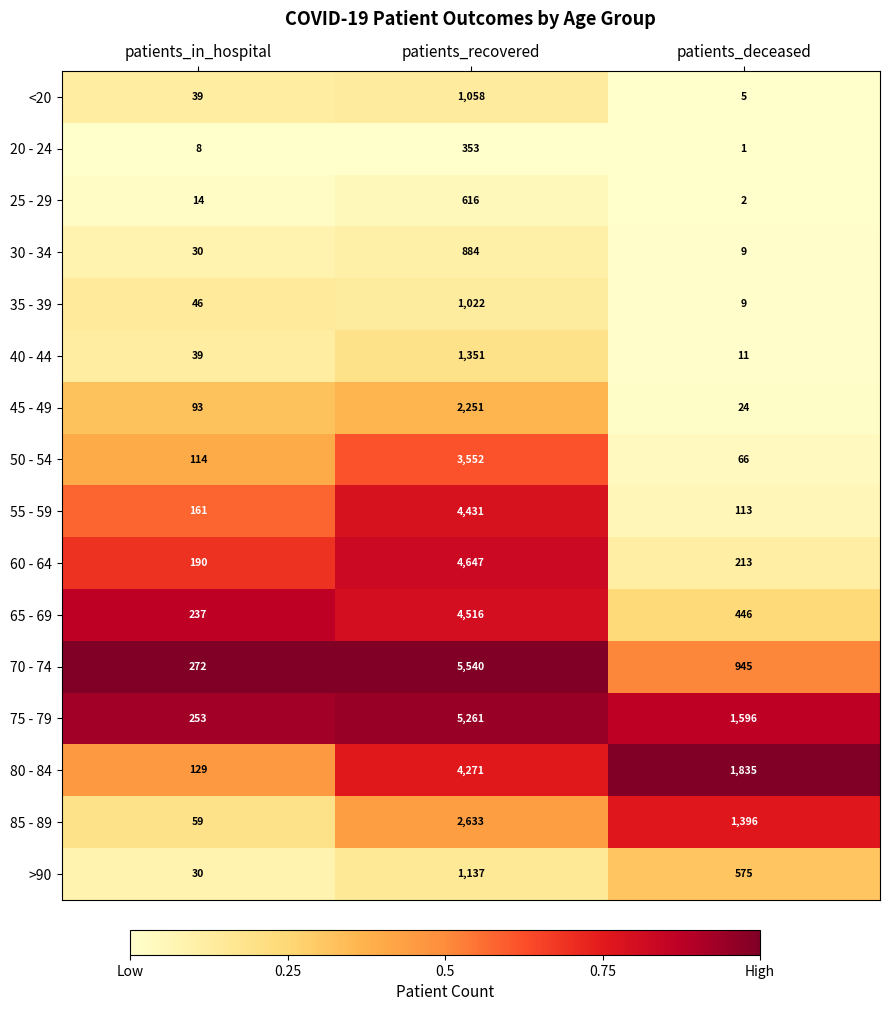

Which series has the widest spread of values?

70 - 74